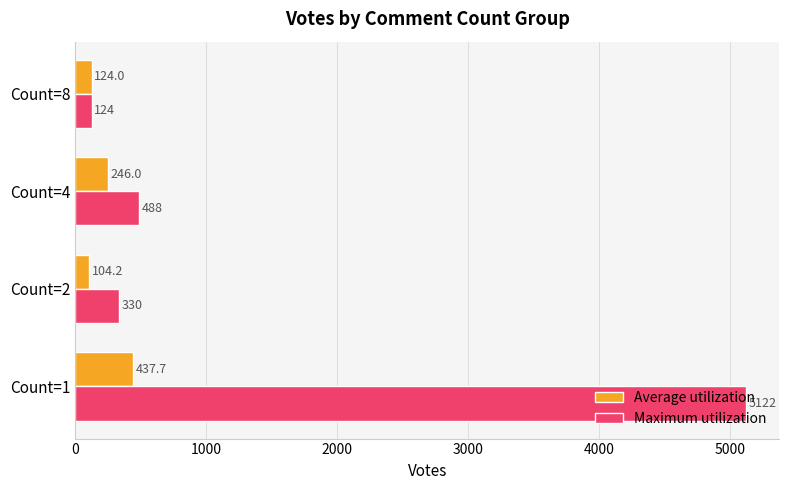

List the series in order of their overall mean, lowest first.

Average utilization, Maximum utilization